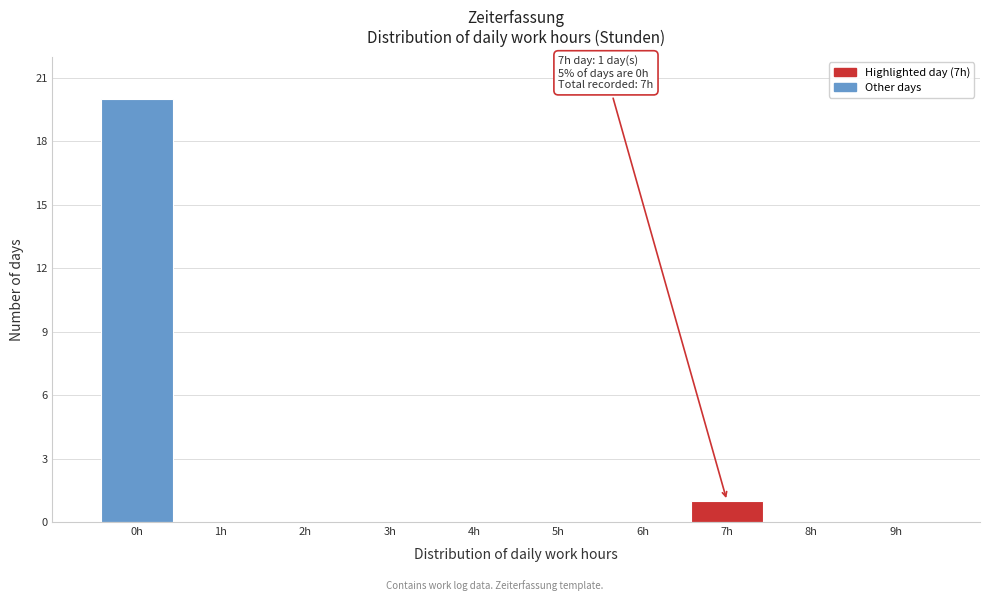

Reading left to right, list all the values displayed in this chart.

0h=20	1h=0	2h=0	3h=0	4h=0	5h=0	6h=0	7h=1	8h=0	9h=0